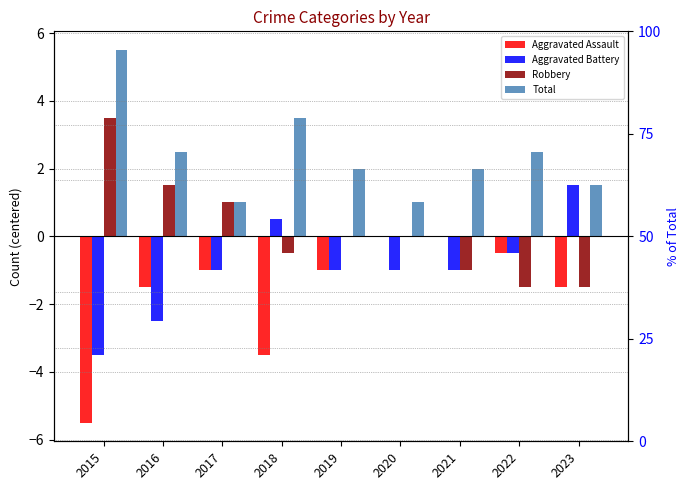

What is the value of the Total bar at the 7th from the left?

2.0